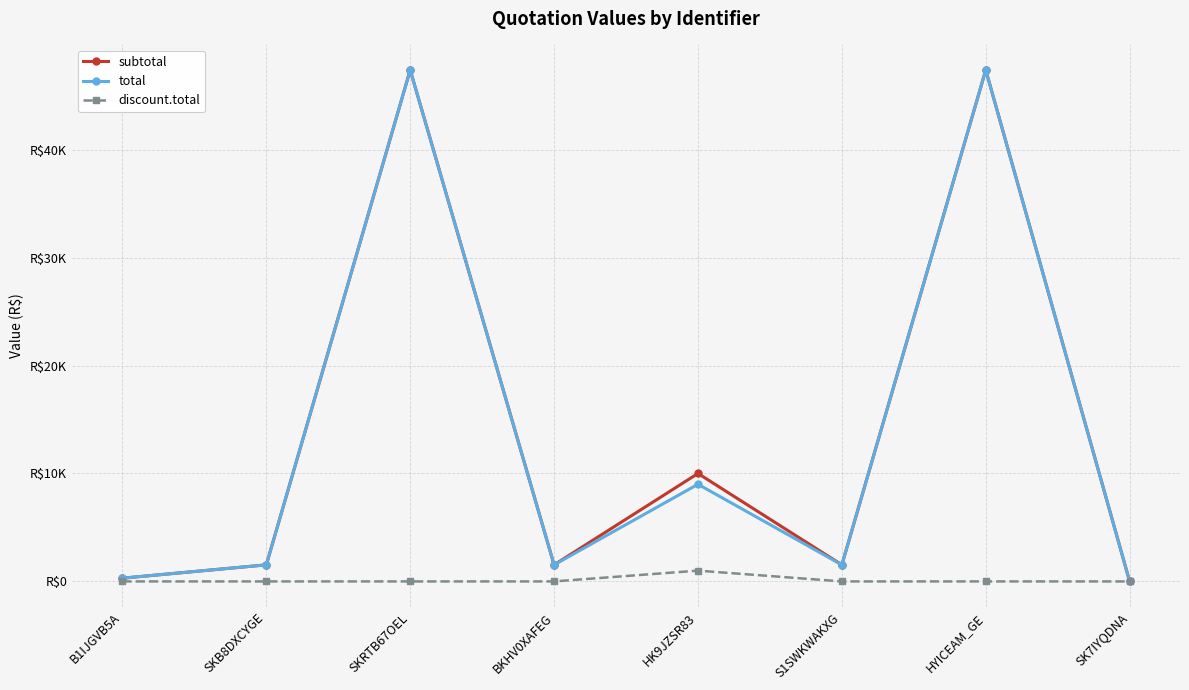

Does the chart have visible grid lines?

Yes